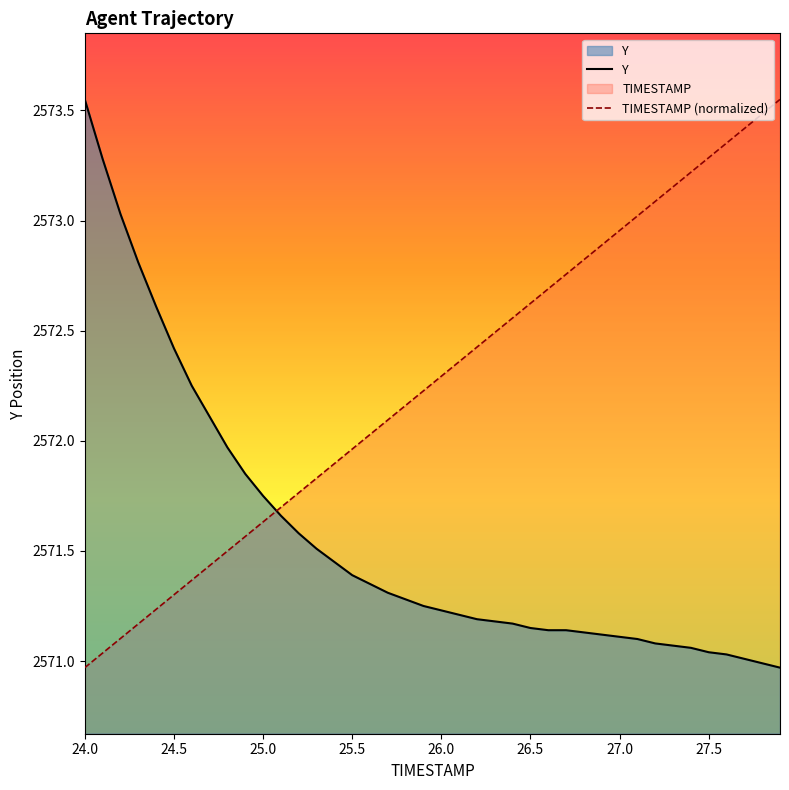

How many intersections are there between TIMESTAMP (normalized) and Y?

1